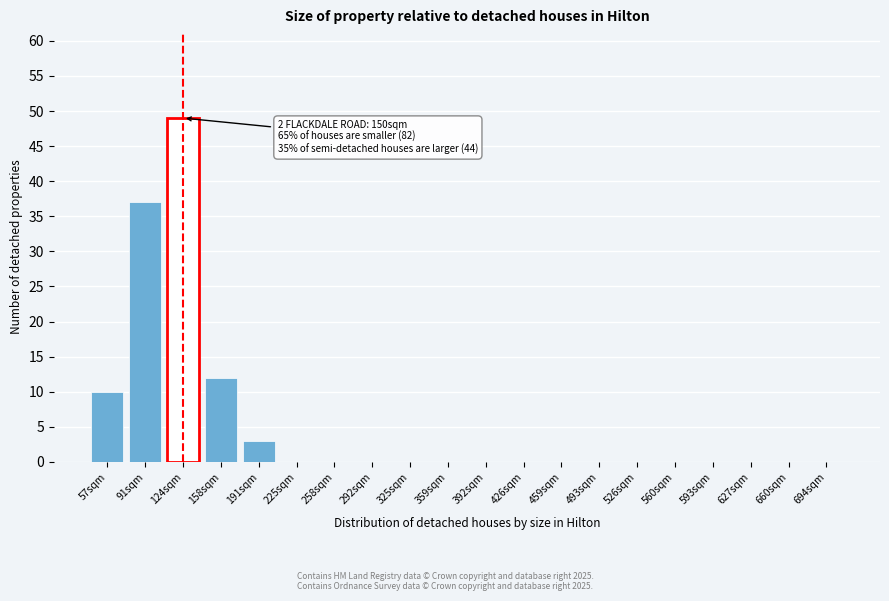

Reading right to left, what are all the values shown in this chart?

694sqm=0	660sqm=0	627sqm=0	593sqm=0	560sqm=0	526sqm=0	493sqm=0	459sqm=0	426sqm=0	392sqm=0	359sqm=0	325sqm=0	292sqm=0	258sqm=0	225sqm=0	191sqm=3	158sqm=12	124sqm=49	91sqm=37	57sqm=10